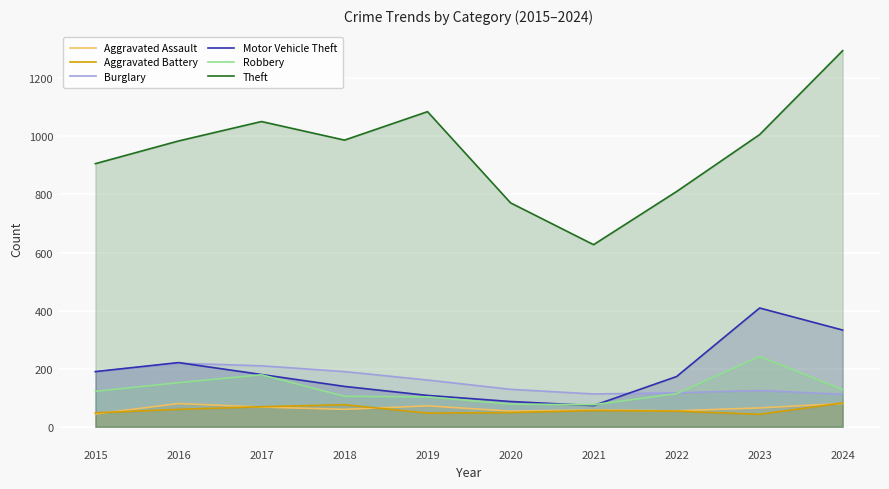

What is the average value of the Robbery series?

130